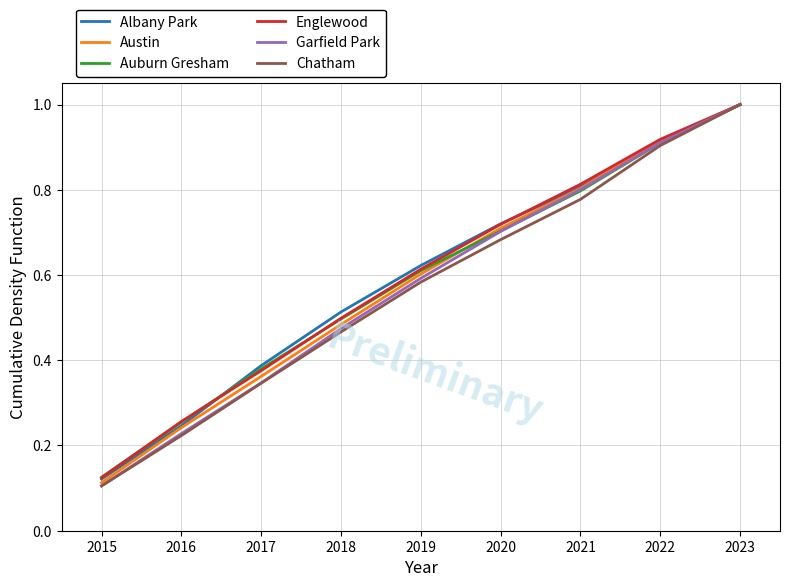

Rank the categories by Englewood value from highest to lowest.

2023, 2022, 2021, 2020, 2019, 2018, 2017, 2016, 2015